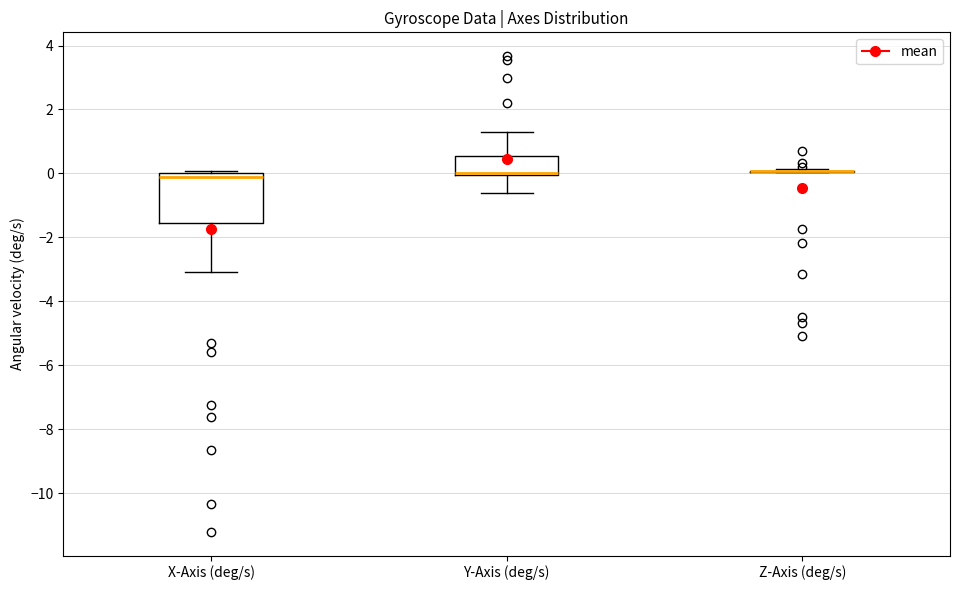

Where is the lower edge of the box for Y-Axis (deg/s) on the y-axis? The values are not printed on the chart, so give them approximately, as read against the axis.

0.0